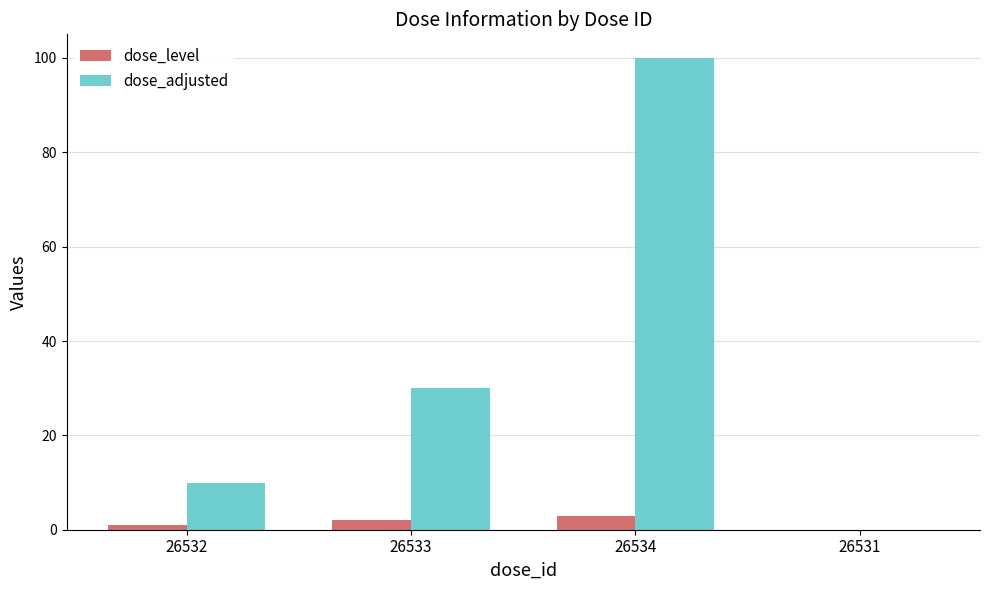

Where is dose_adjusted nearest to the value 50?

26533